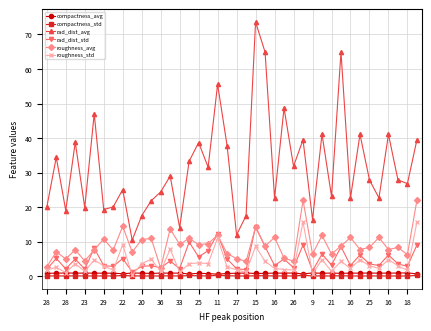

Which series has the largest range (max minus min)?

rad_dist_avg